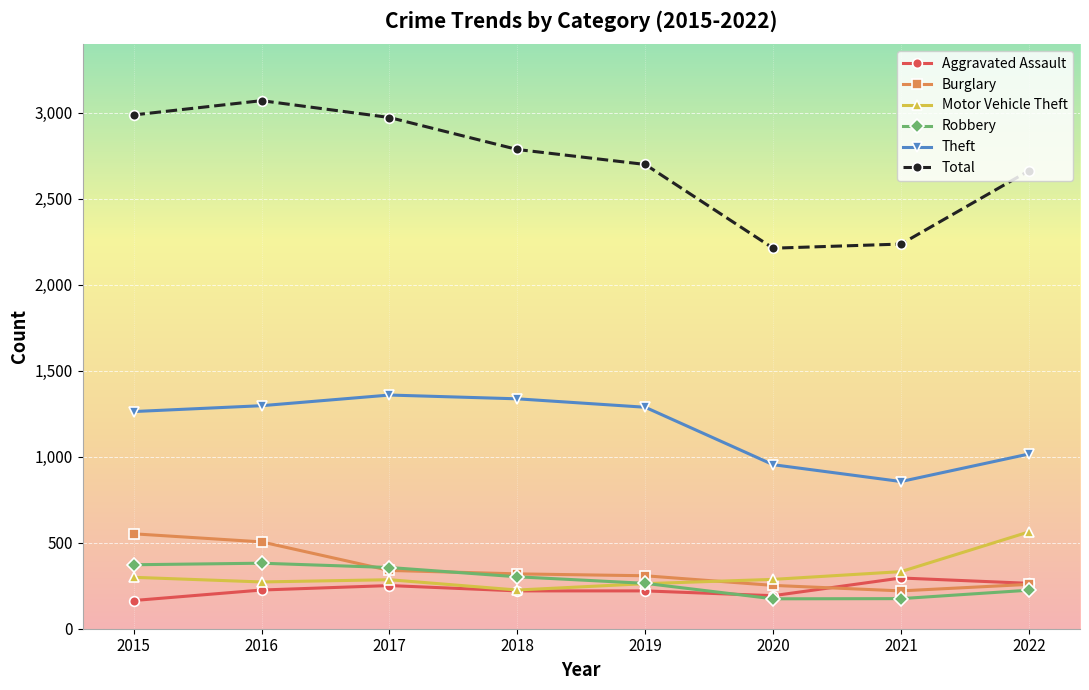

Which series has the largest range (max minus min)?

Total